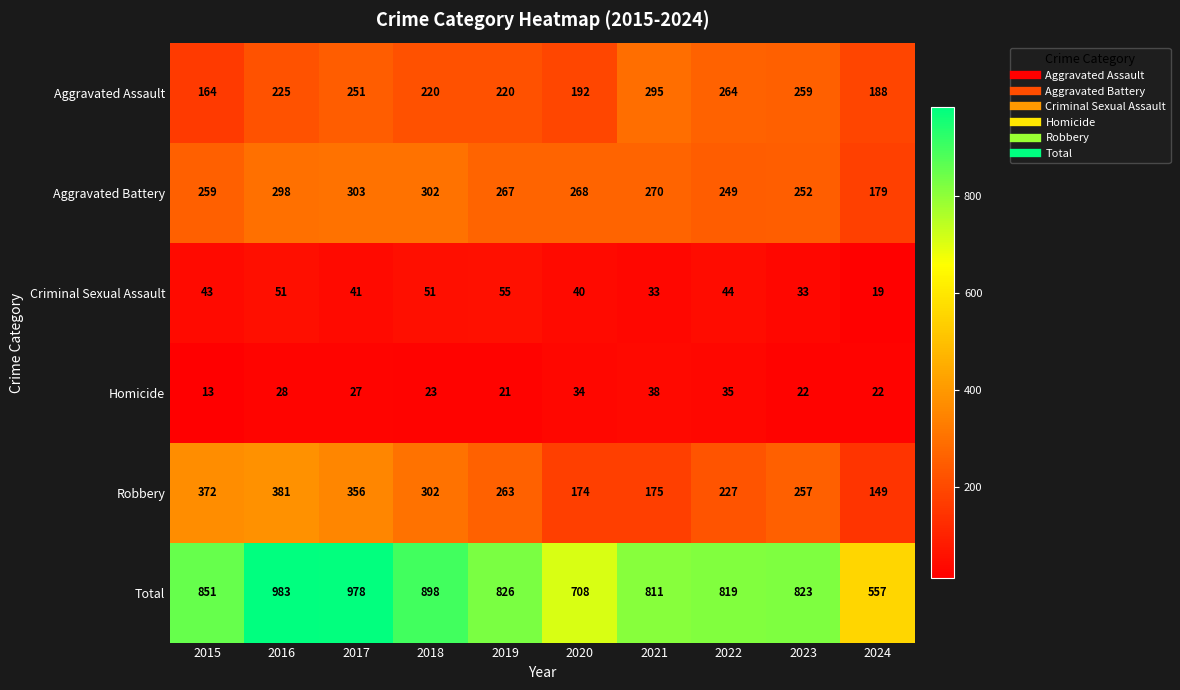

Count the number of data series in this chart.

6